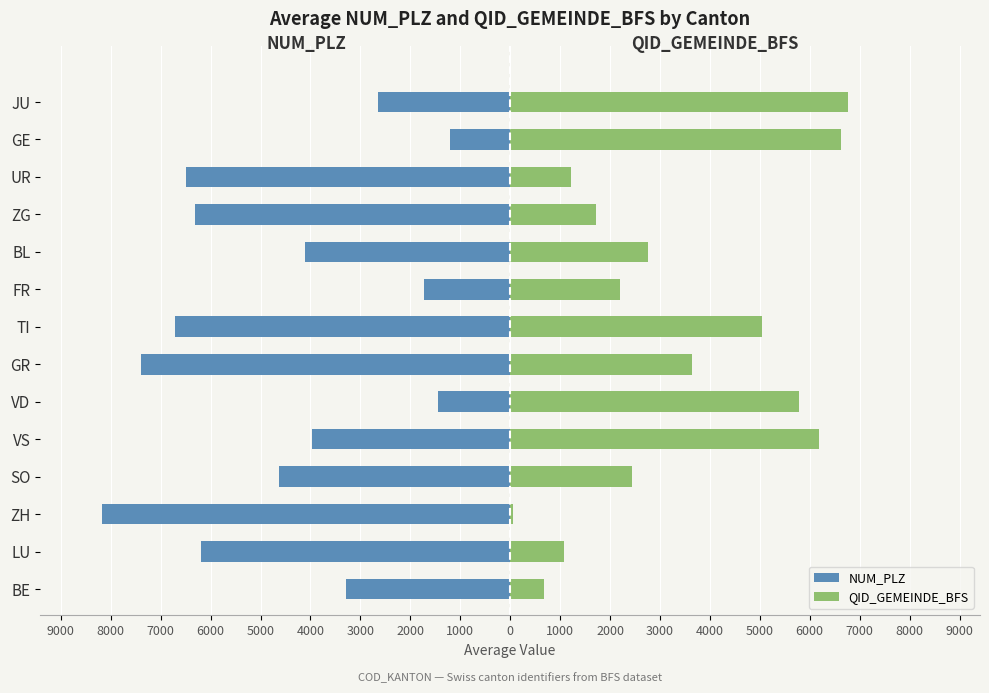

How many bars are there in total?

28